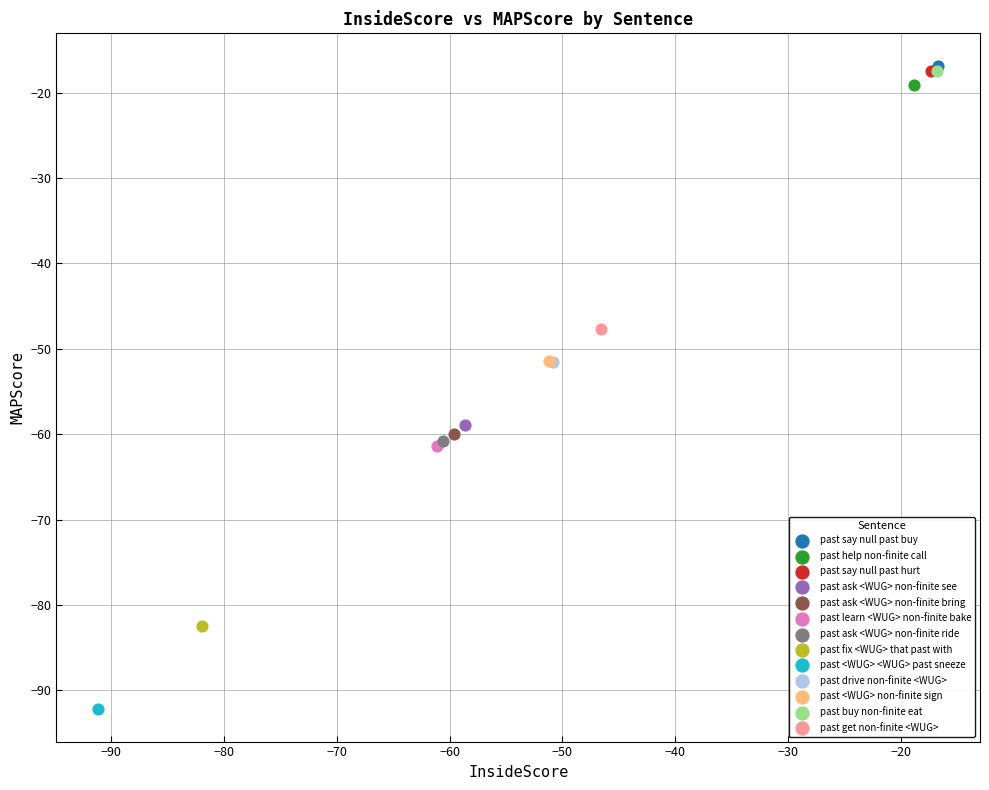

What are all the series names shown in the legend?

past say null past buy, past help non-finite call, past say null past hurt, past ask <WUG> non-finite see, past ask <WUG> non-finite bring, past learn <WUG> non-finite bake, past ask <WUG> non-finite ride, past fix <WUG> that past with, past <WUG> <WUG> past sneeze, past drive non-finite <WUG>, past <WUG> non-finite sign, past buy non-finite eat, past get non-finite <WUG>